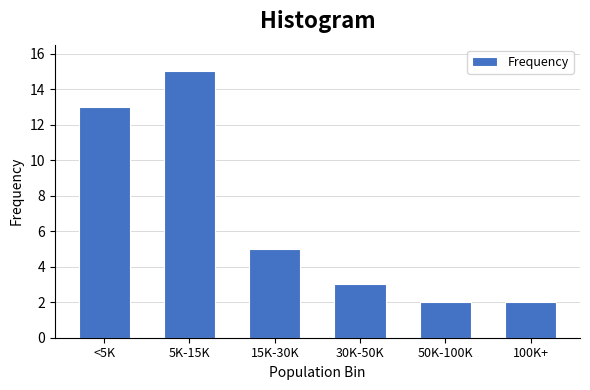

Reading left to right, transcribe all the data shown in this chart.

<5K=13	5K-15K=15	15K-30K=5	30K-50K=3	50K-100K=2	100K+=2